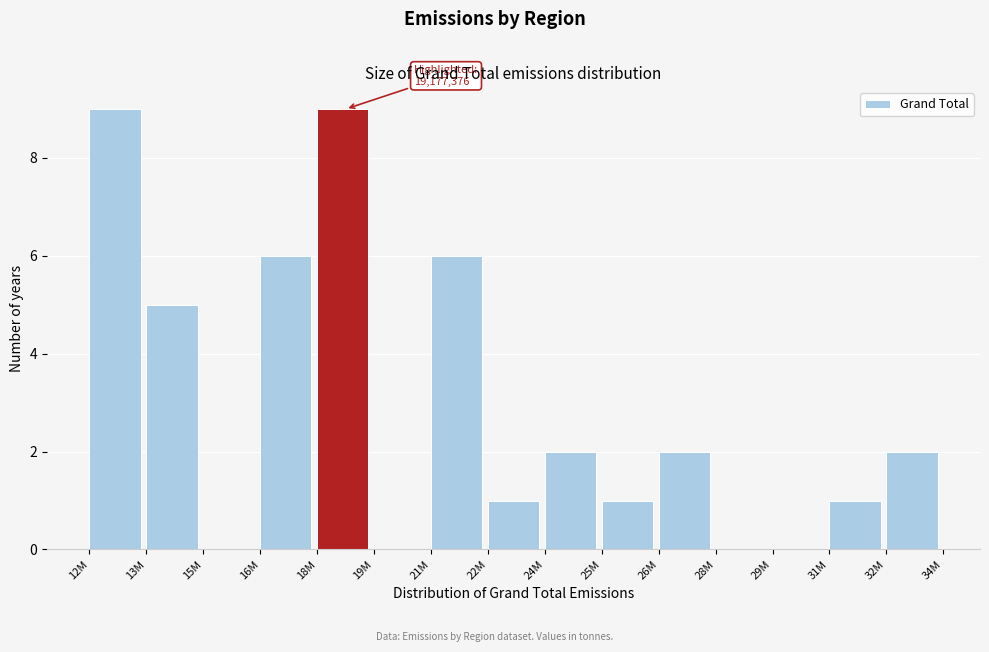

What is the change in value from 18M to 24M?

-7